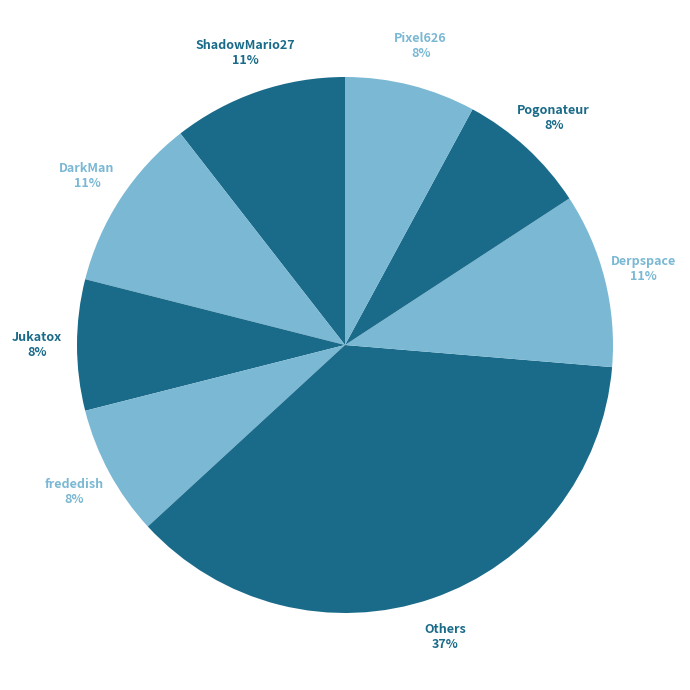

Count the number of slices in the pie.

8